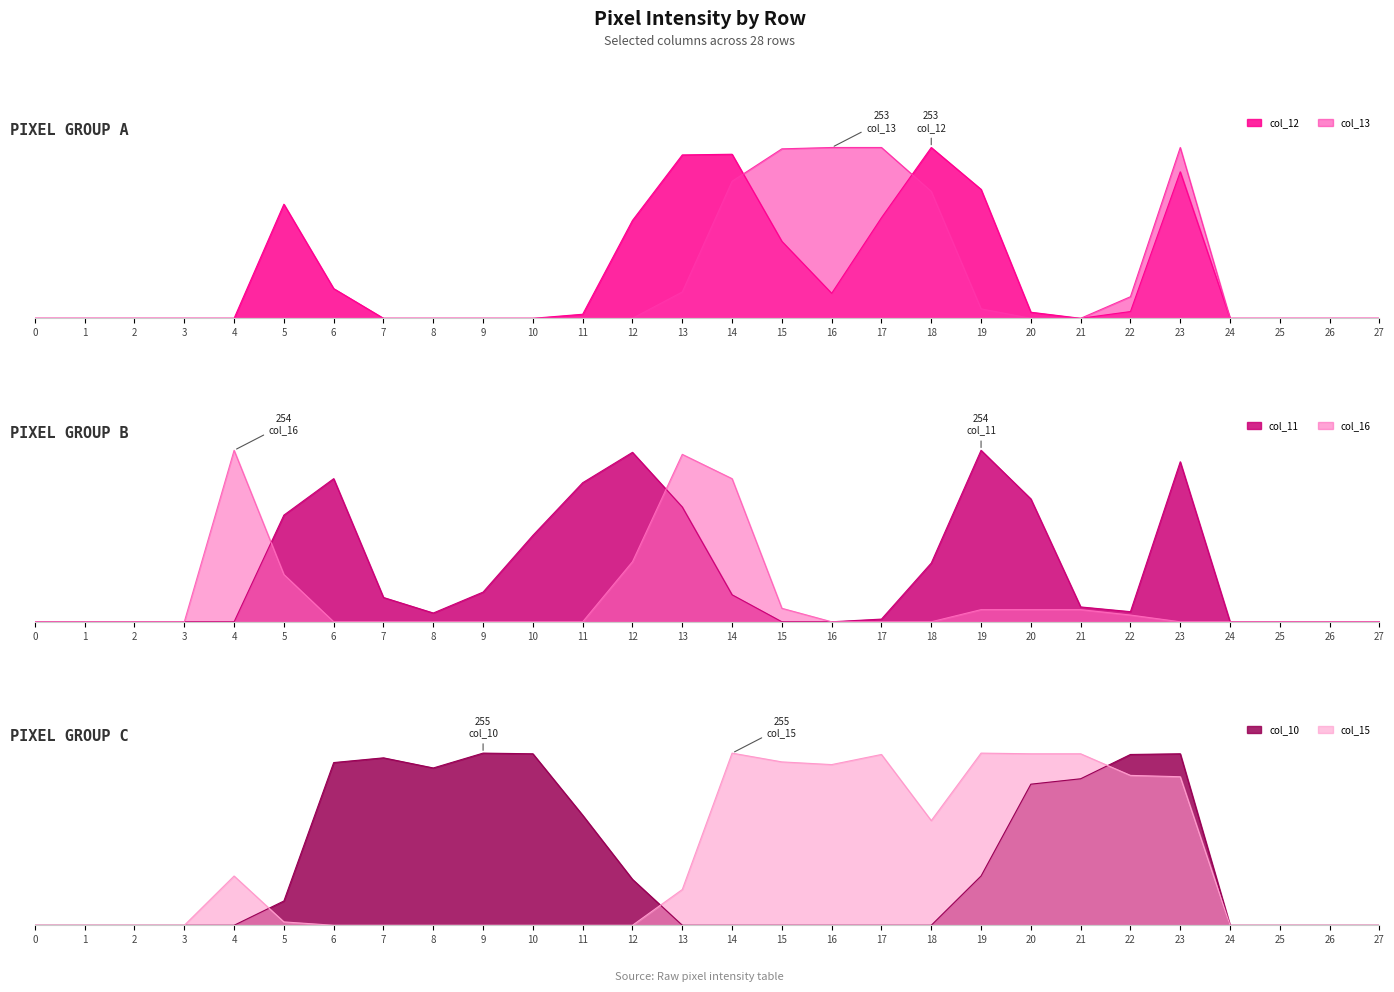

Is it true that col_15 equals 431 at 15?

False